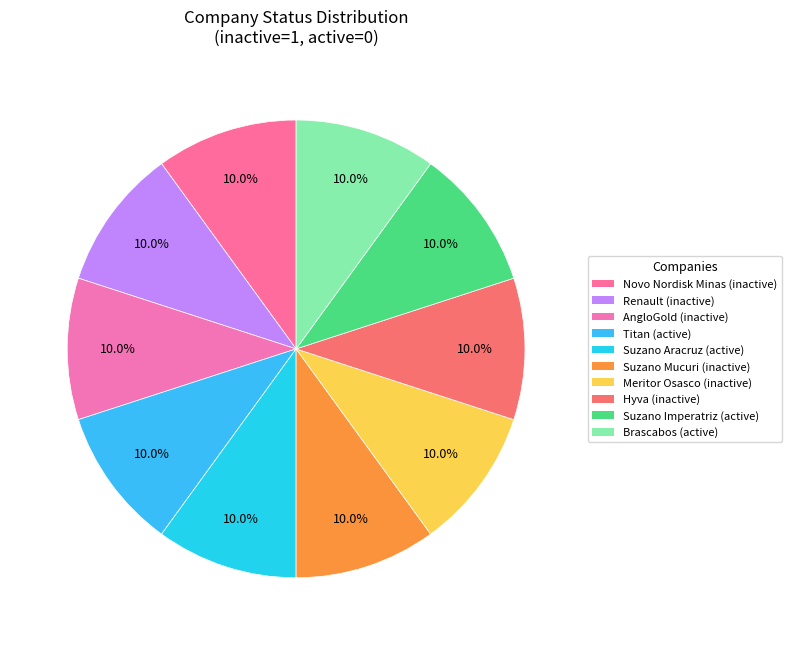

Does AngloGold account for over 50% of the chart?

No